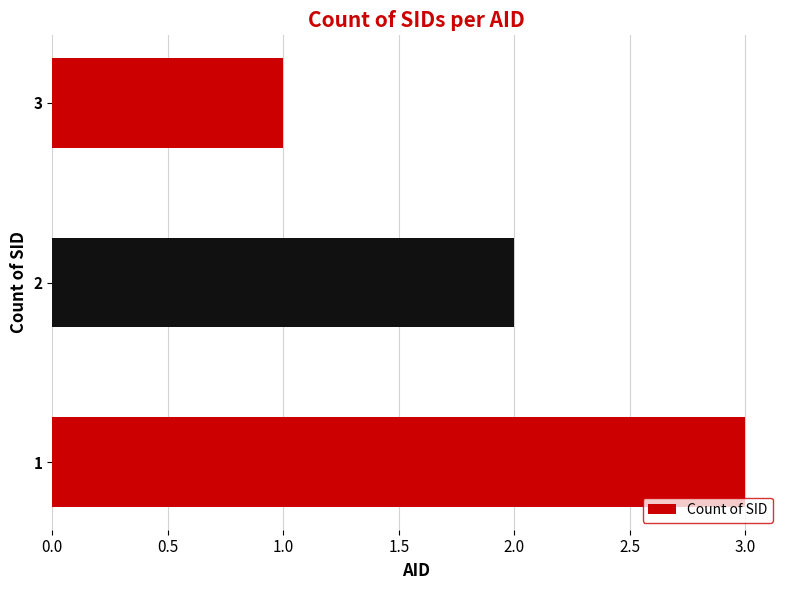

List the labels in order of value, smallest first.

3, 2, 1